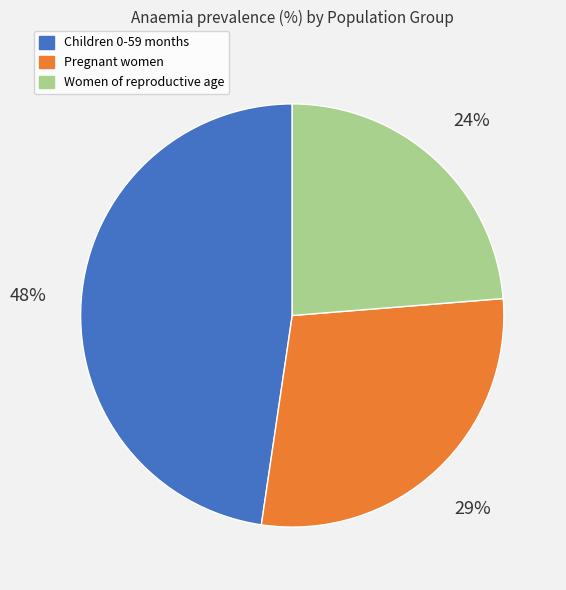

Combined, do Children 0-59 months and Pregnant women account for over 50%?

Yes